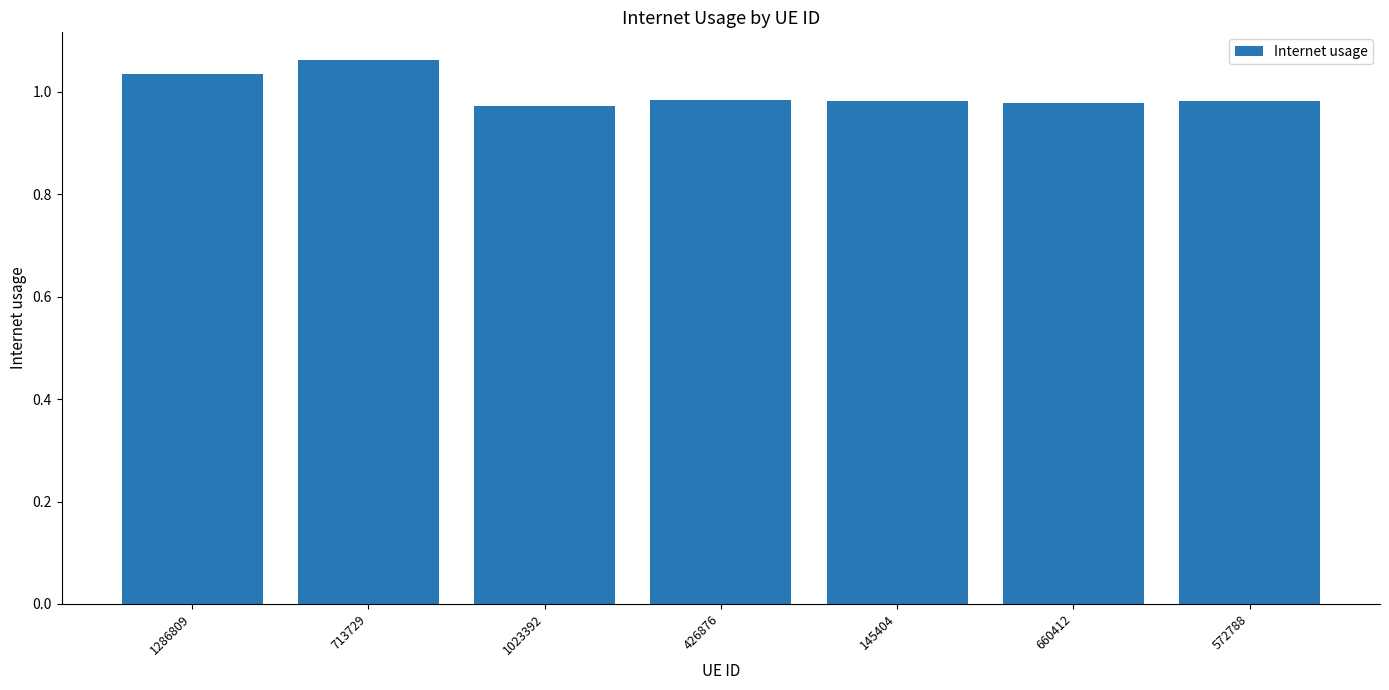

What is the label of the 3rd bar from the right?

145404